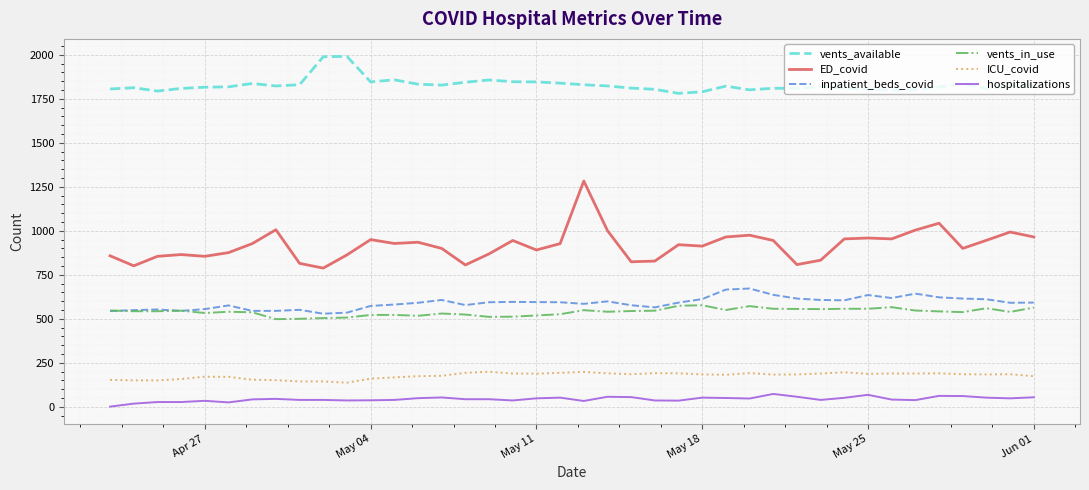

What is the difference between the second highest and minimum values in the ED_covid series?

255